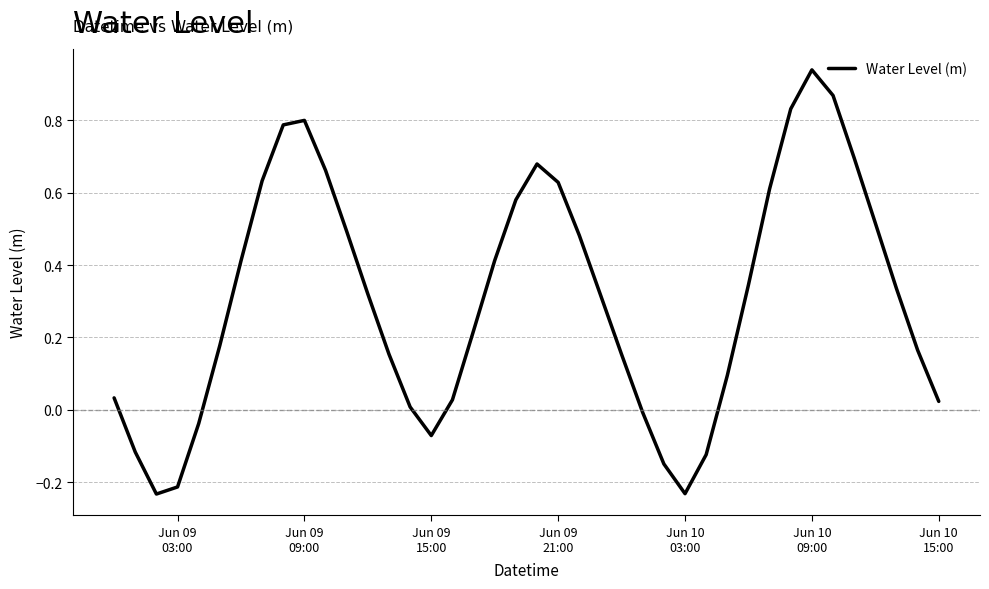

What is the difference between the maximum and minimum values?

1.2